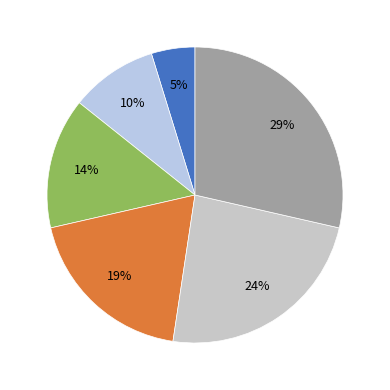

Is there any slice that represents more than half of the pie?

No